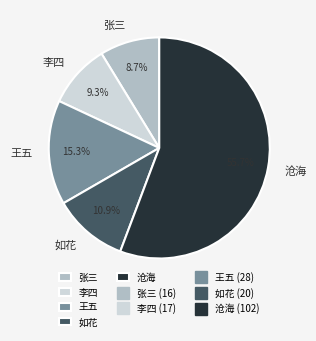

Between 张三 and 如花, which is larger?

如花